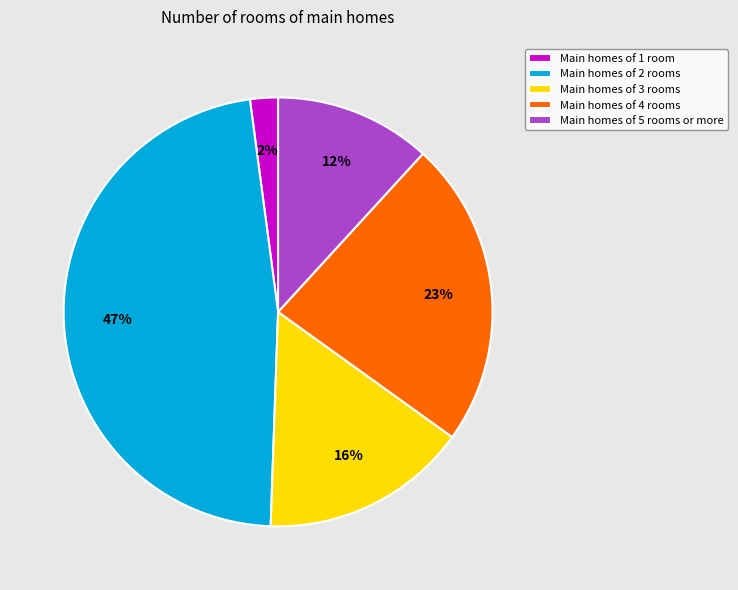

Is there a majority slice in this chart?

No